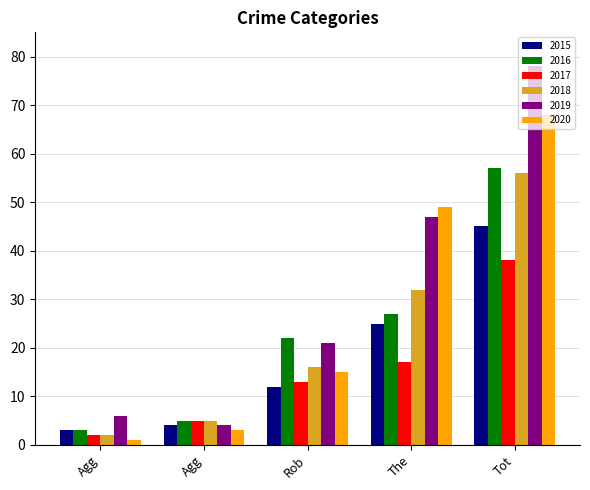

Which series has the widest spread of values?

2019